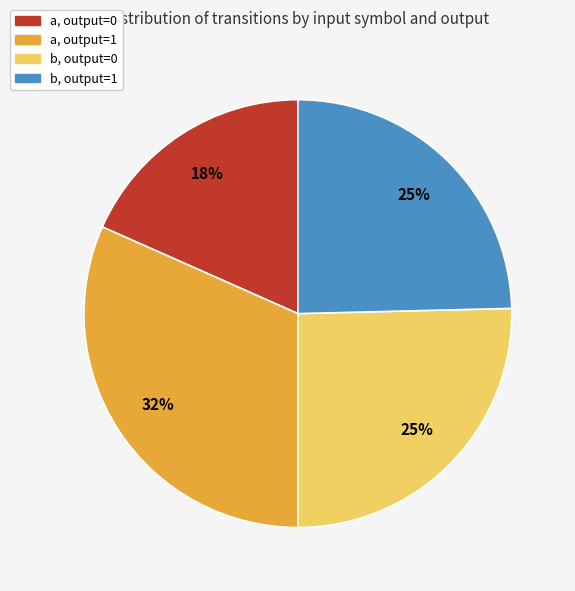

To the nearest percent, what is the average slice percentage?

25%